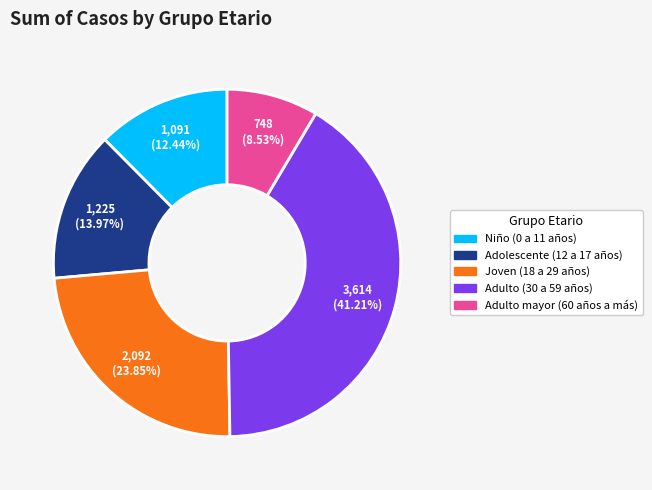

To the nearest percent, what is the difference between the Joven (18 a 29 años) and Niño (0 a 11 años) slice percentages?

11%